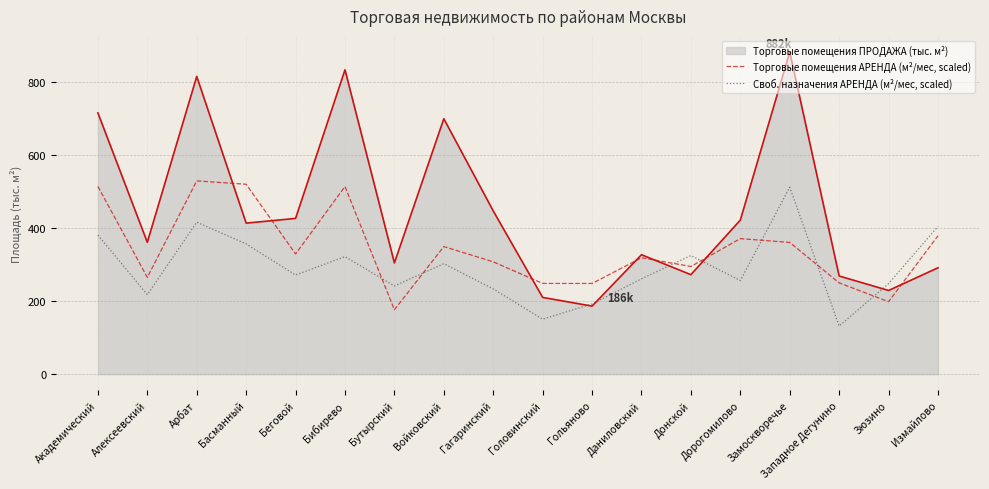

Does the chart have visible grid lines?

Yes